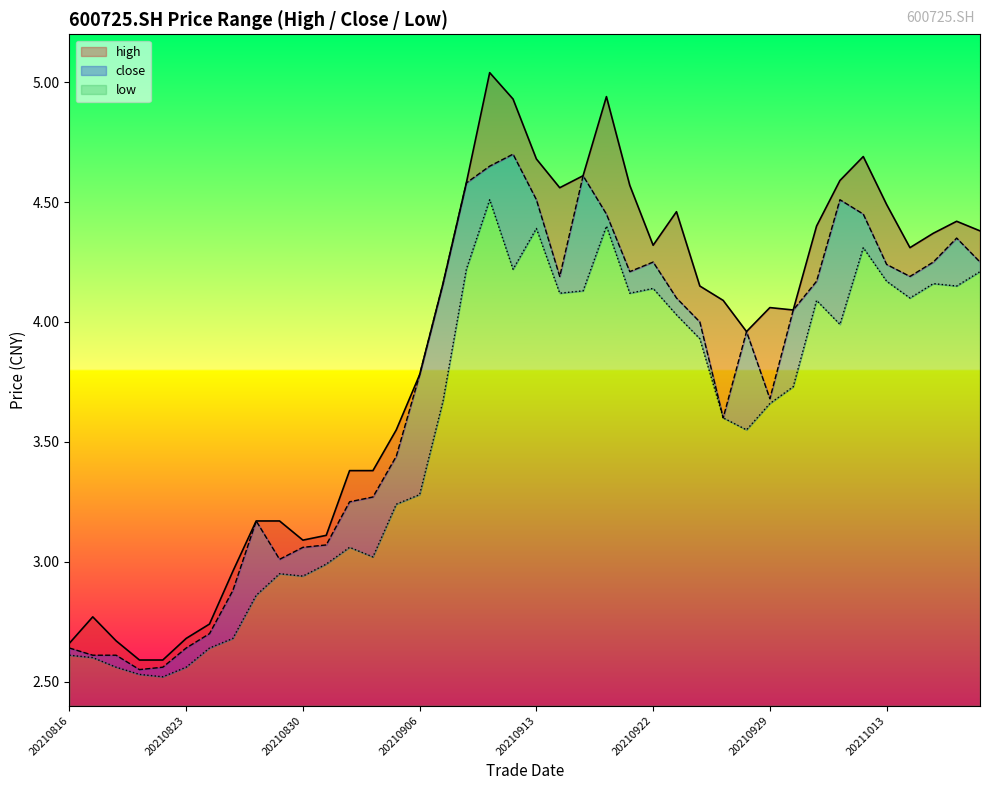

What is the value of the high point at the 23rd from the left?

4.6